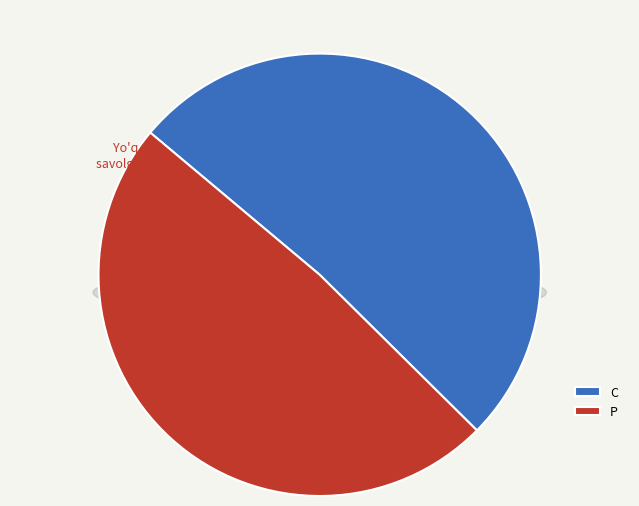

Does any single category account for the majority?

No